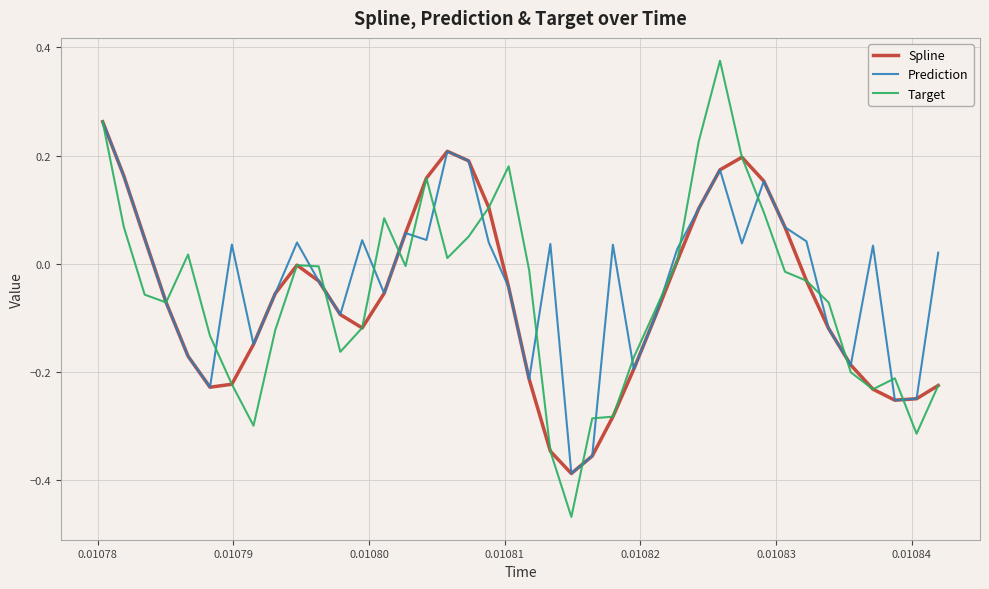

Which series has the largest range (max minus min)?

Target